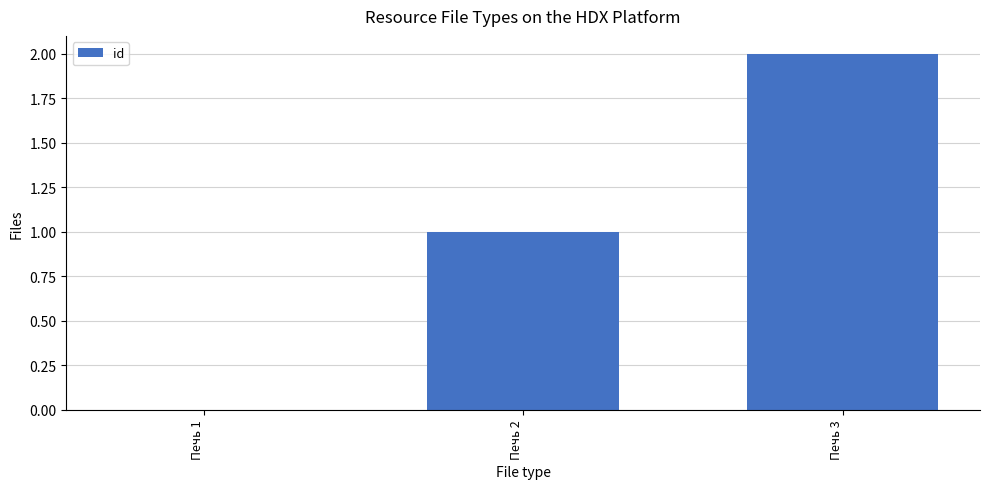

Is it true that the value at Печь 2 is 1?

True